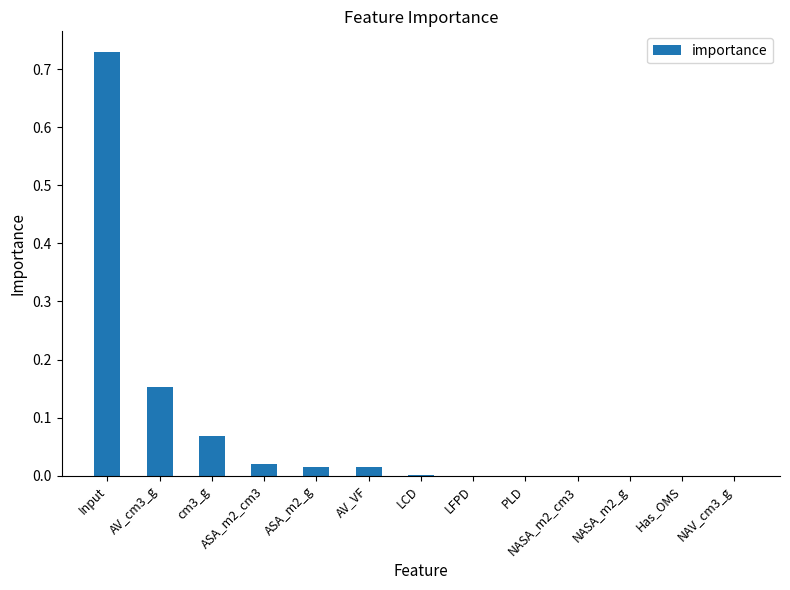

The value at NASA_m2_g is 0.0. True or false?

True